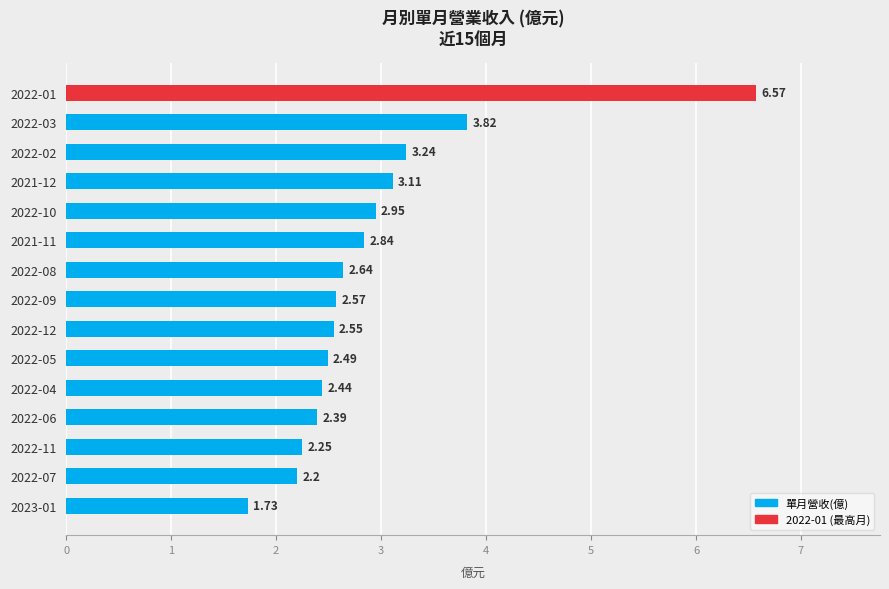

Between 2022-02 and 2023-01, which is larger?

2022-02